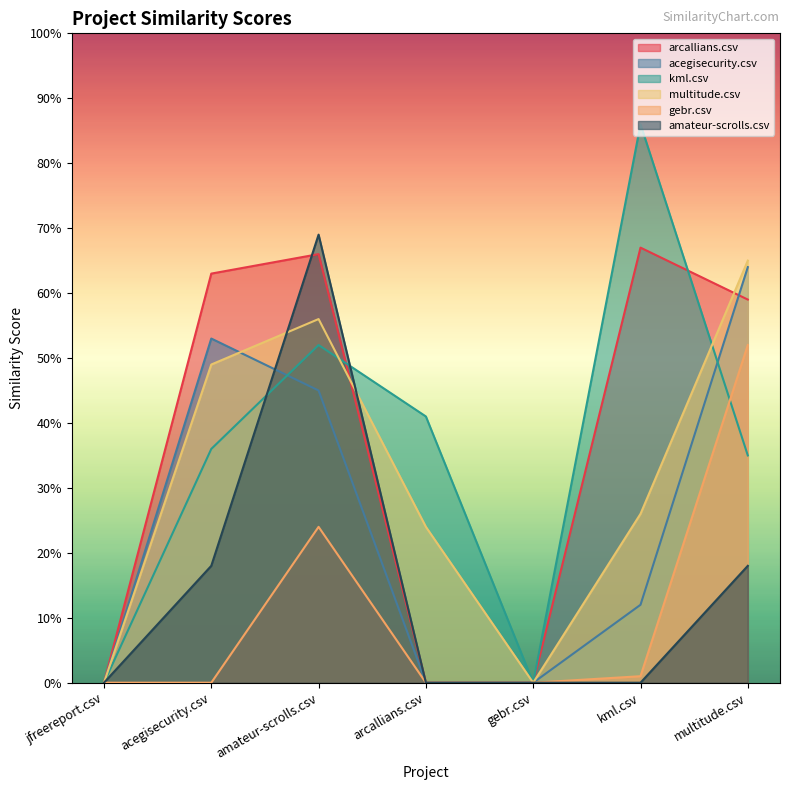

True or false: gebr.csv has a value of 0.2 at arcallians.csv.

False